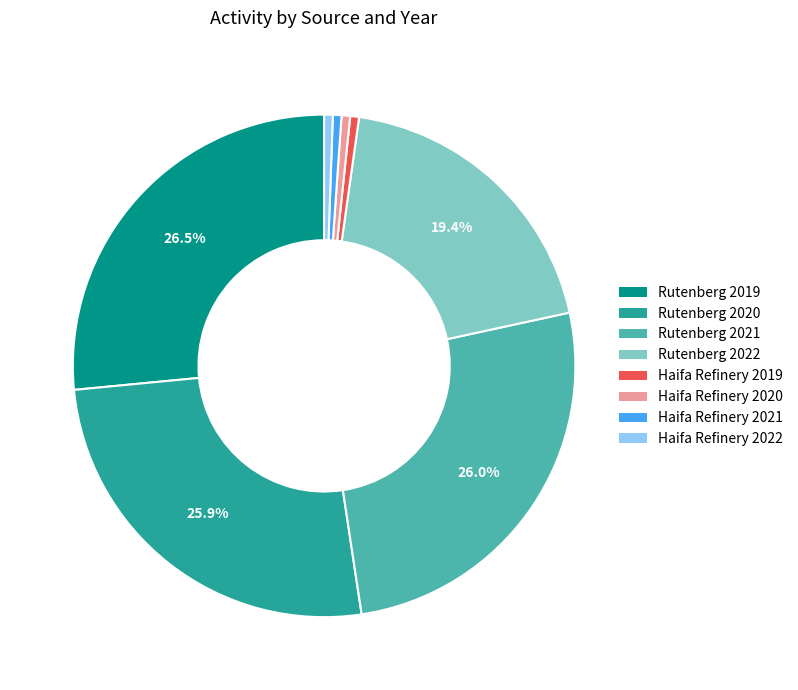

Is there any slice that represents more than half of the pie?

No